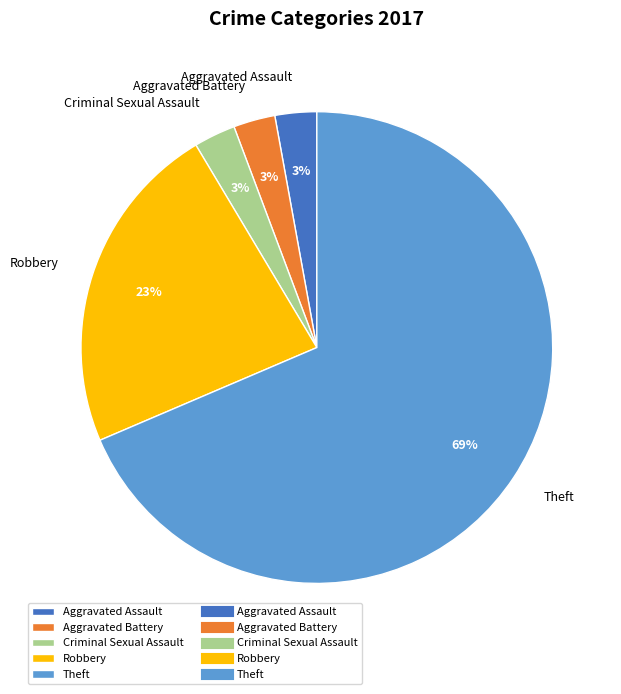

Which slice is the largest?

Theft